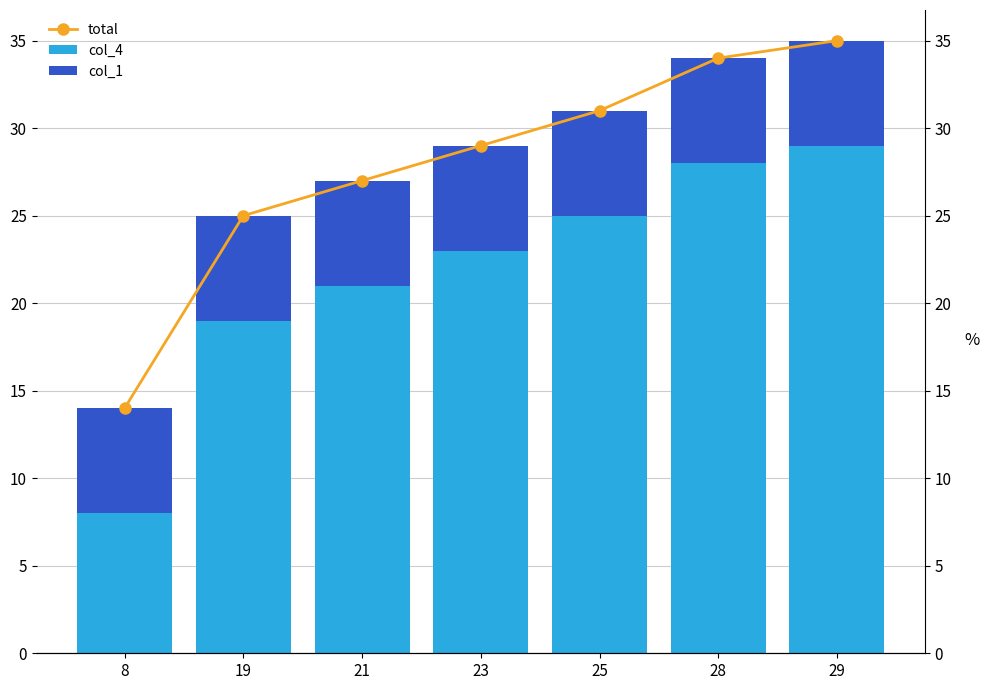

What are all the series names shown in the legend?

total, col_4, col_1